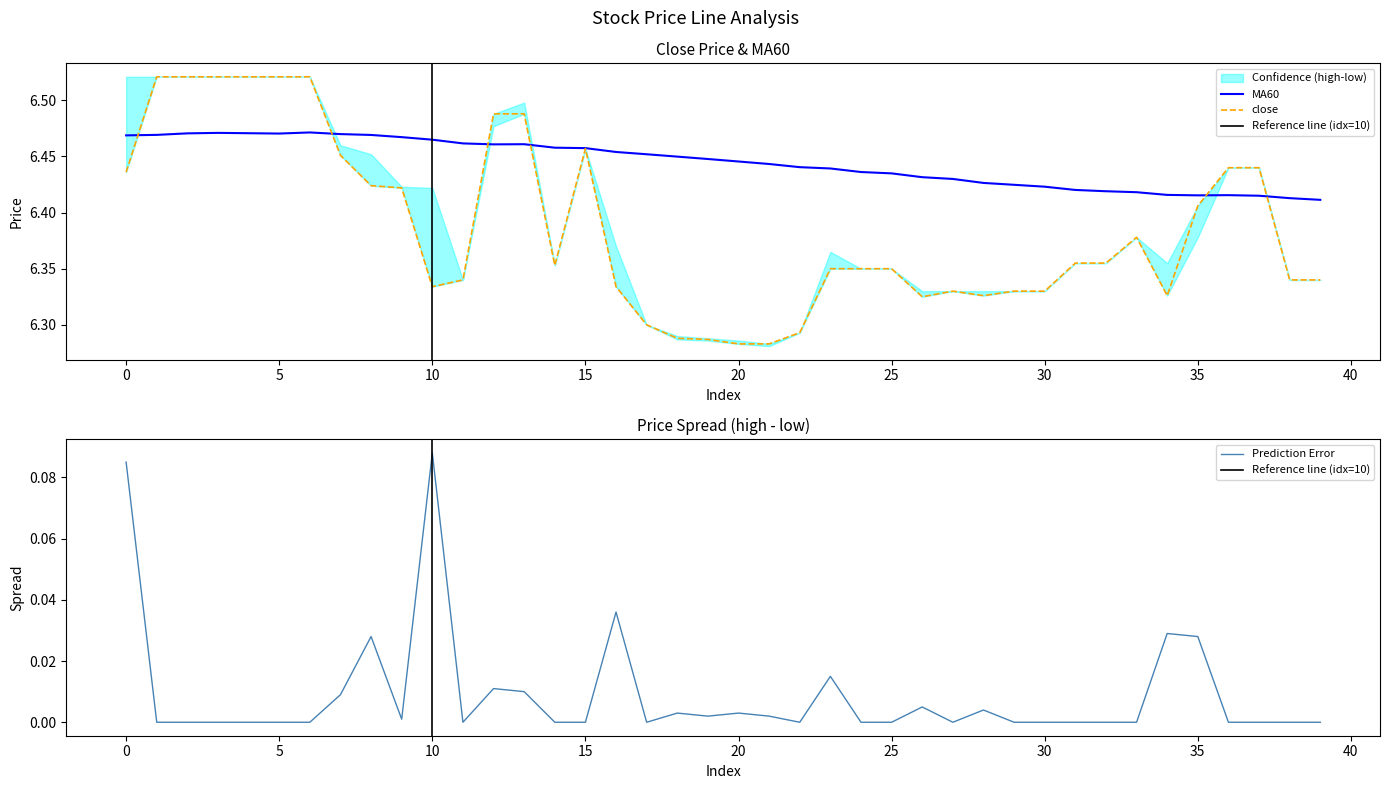

What is the minimum value shown in the chart?

6.3